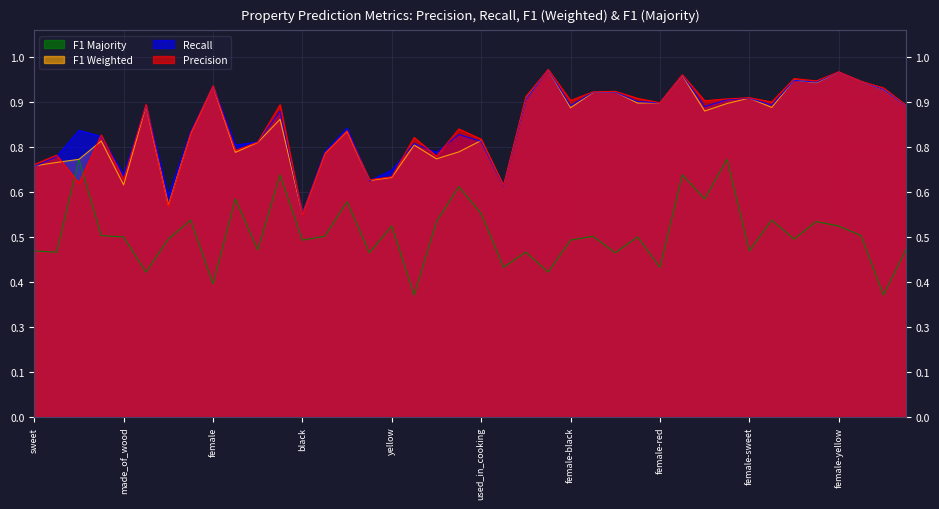

At which category does p reach its first local peak?

juicy